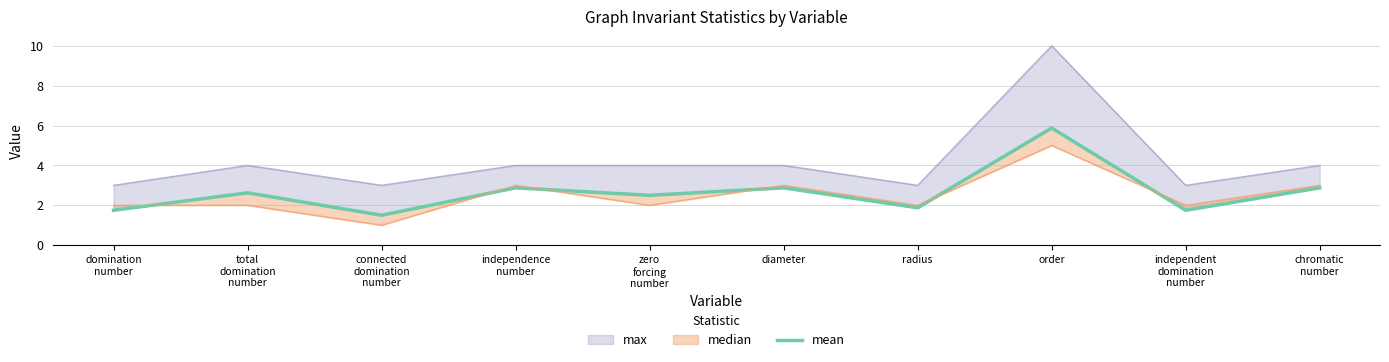

Reading left to right, what are all the values shown in this chart?

1.8	2.6	1.5	2.9	2.5	2.9	1.9	5.9	1.8	2.9